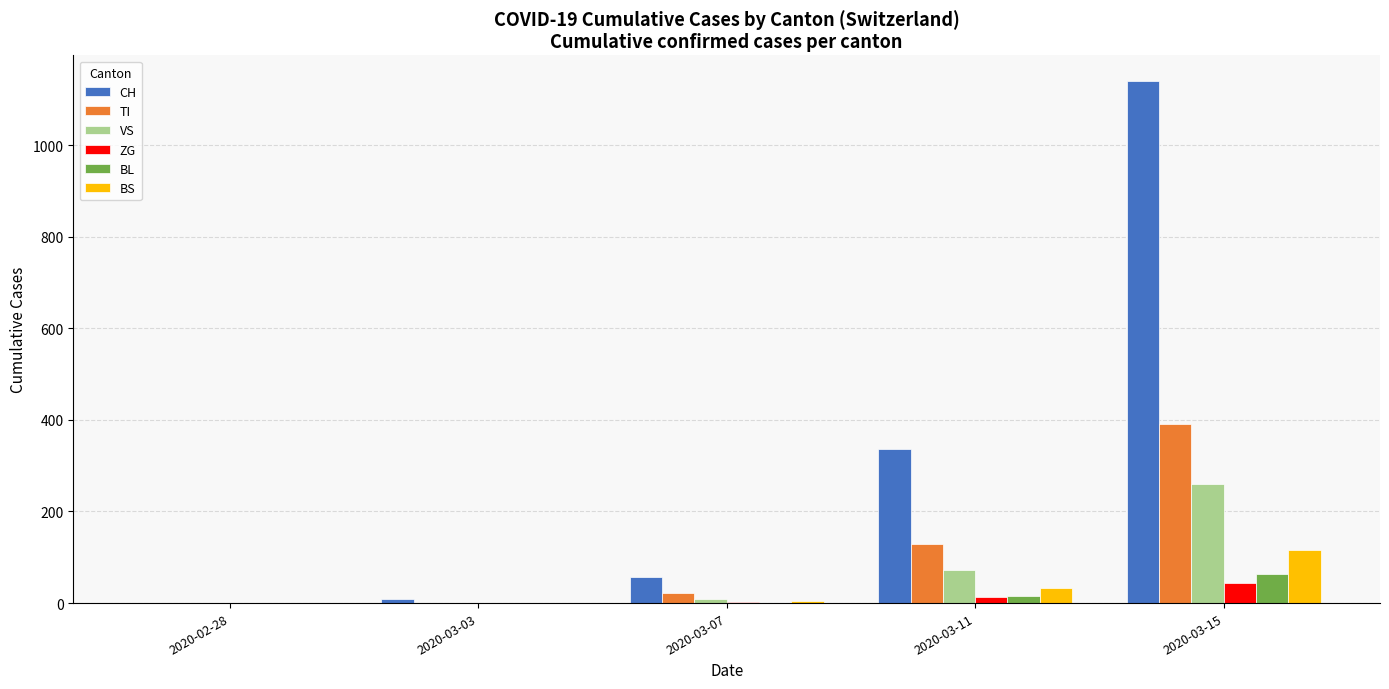

What is the highest value of the VS series?

261